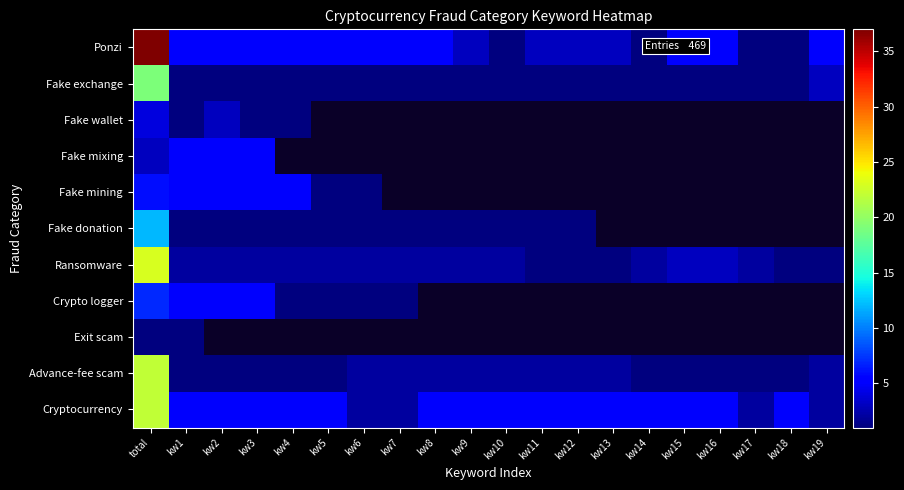

What is the average value of the Ponzi series?

5.4